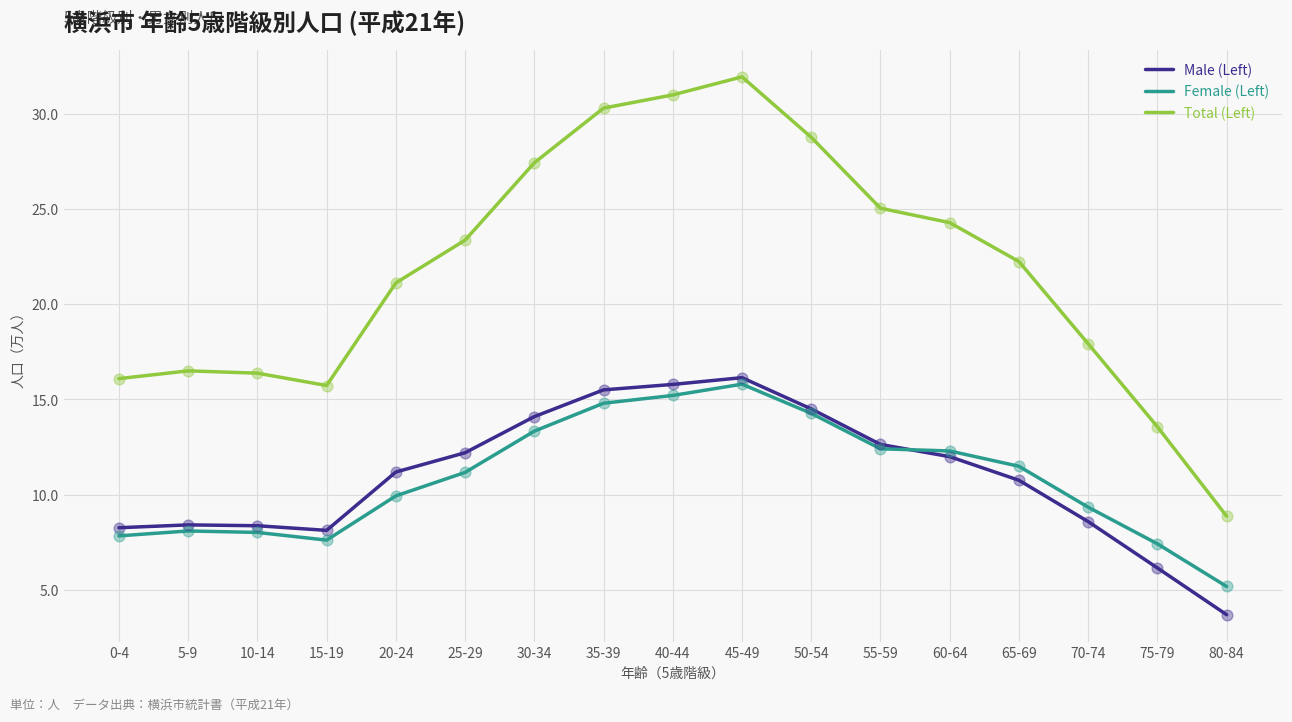

Which series has the largest range (max minus min)?

Total (Left)